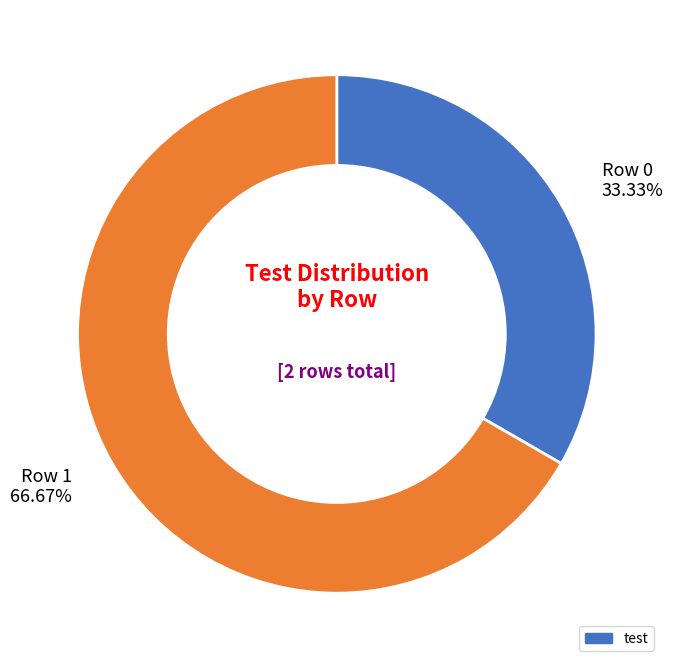

Which slice is the smallest?

Row 0